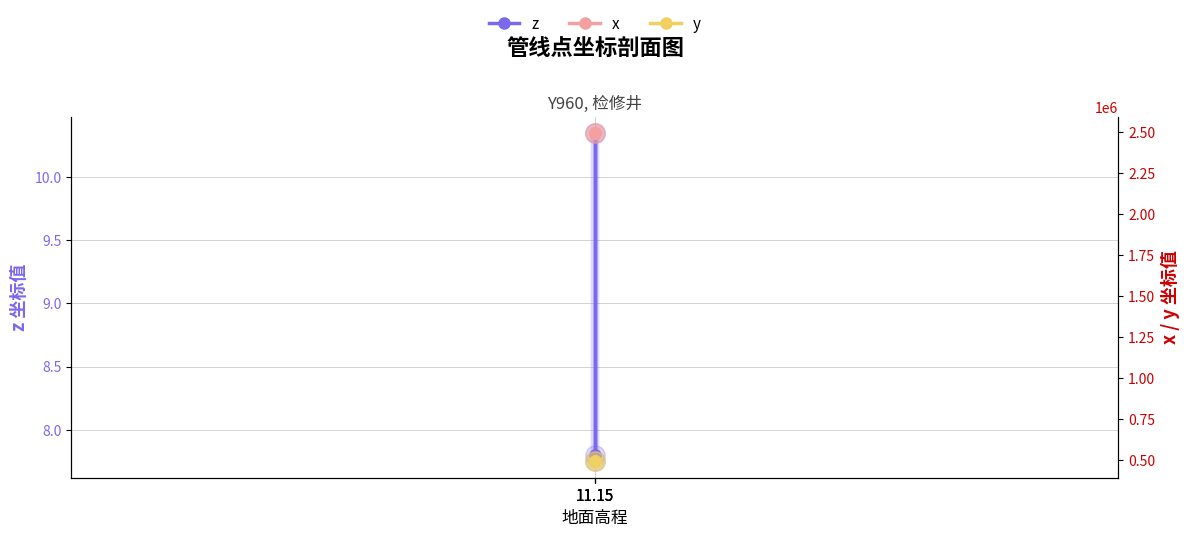

What are all the series names shown in the legend?

z, x, y